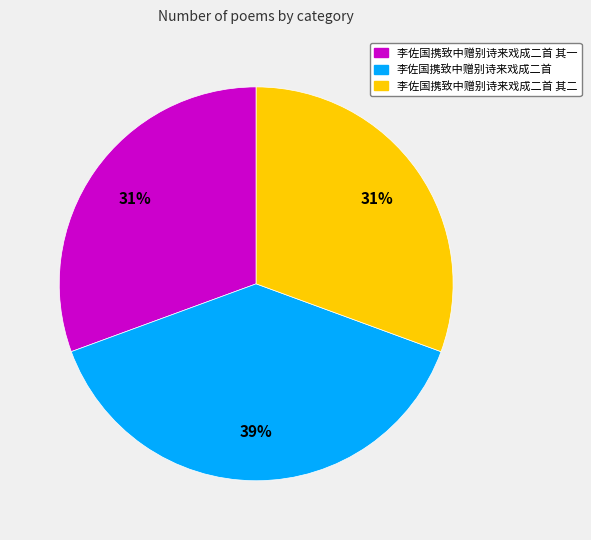

Is there a majority slice in this chart?

No